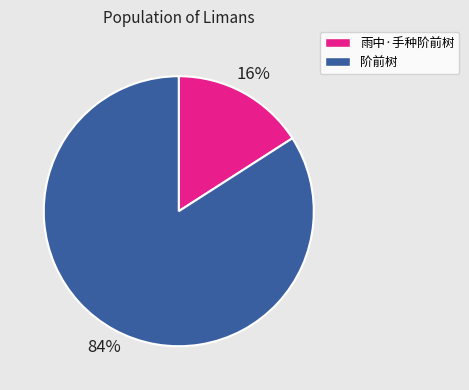

Does 阶前树 account for over 50% of the chart?

Yes